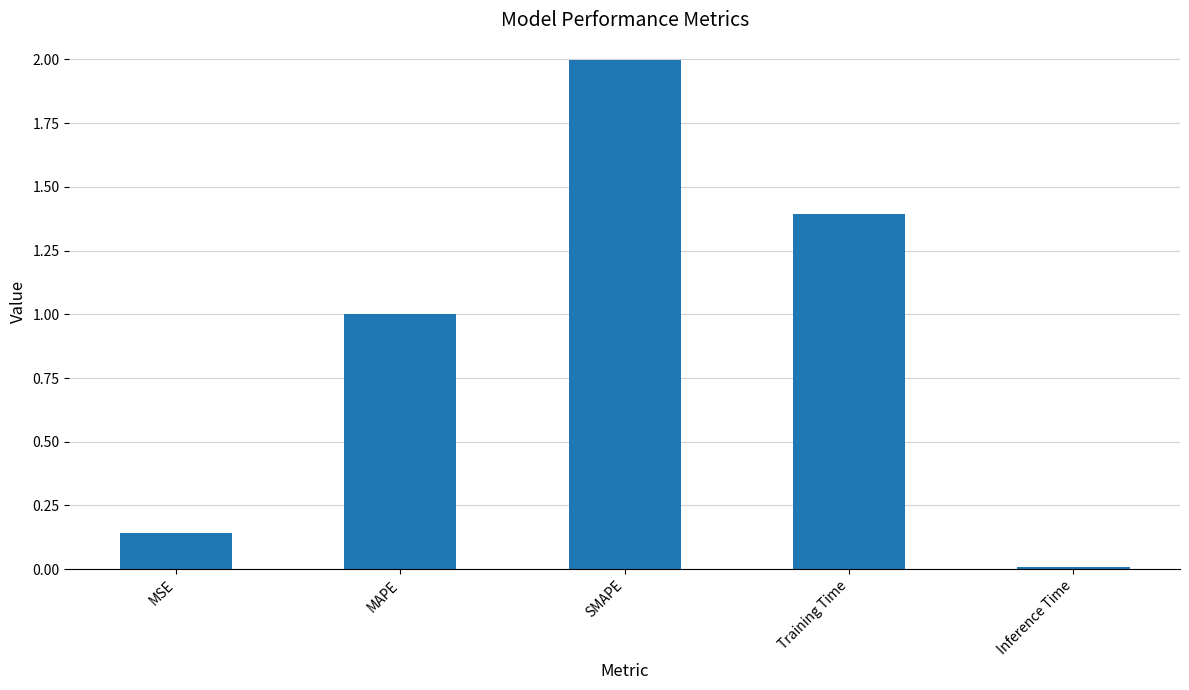

The chart shows a value of 1.4 at Training Time. True or false?

True